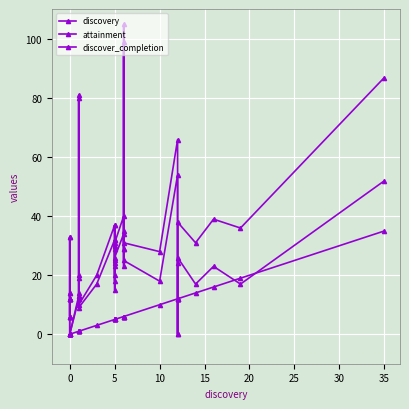

At which label does discover_completion first exceed 29?

15